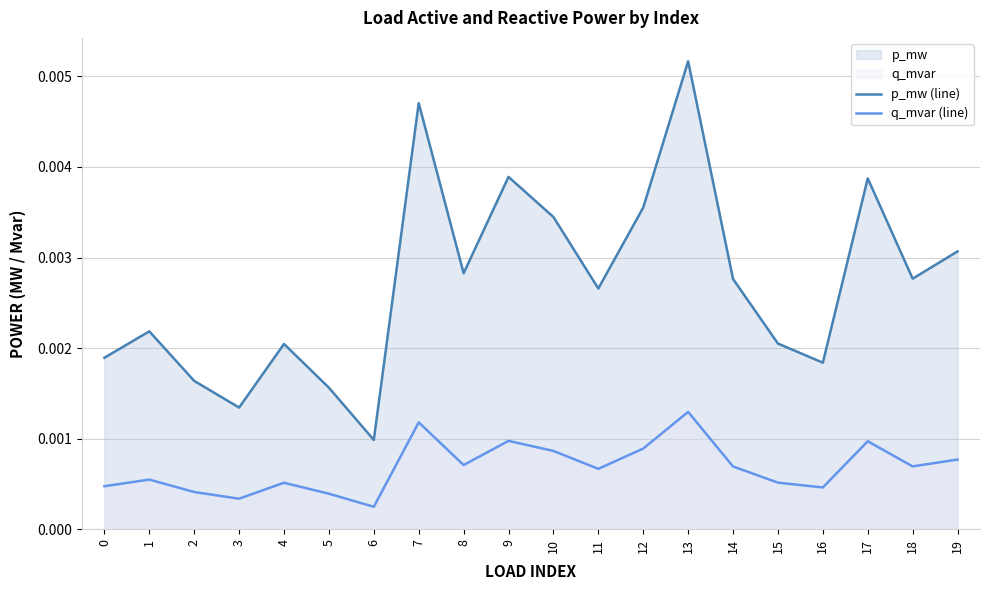

The value of p_mw (line) at 9 is 0.0. True or false?

True